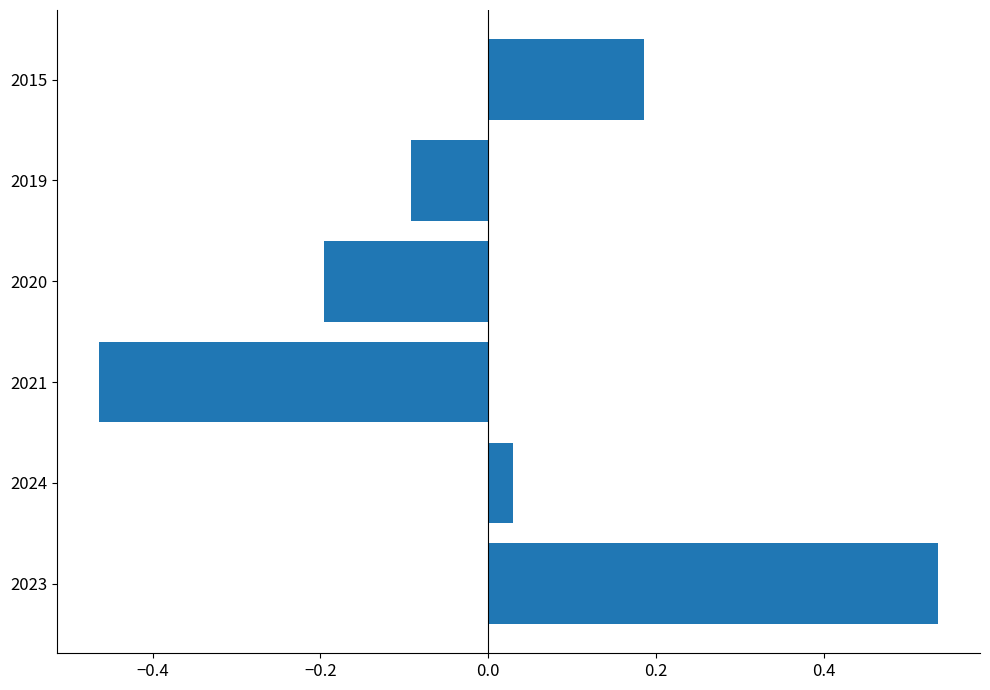

Which category has the lowest value across all series?

2021